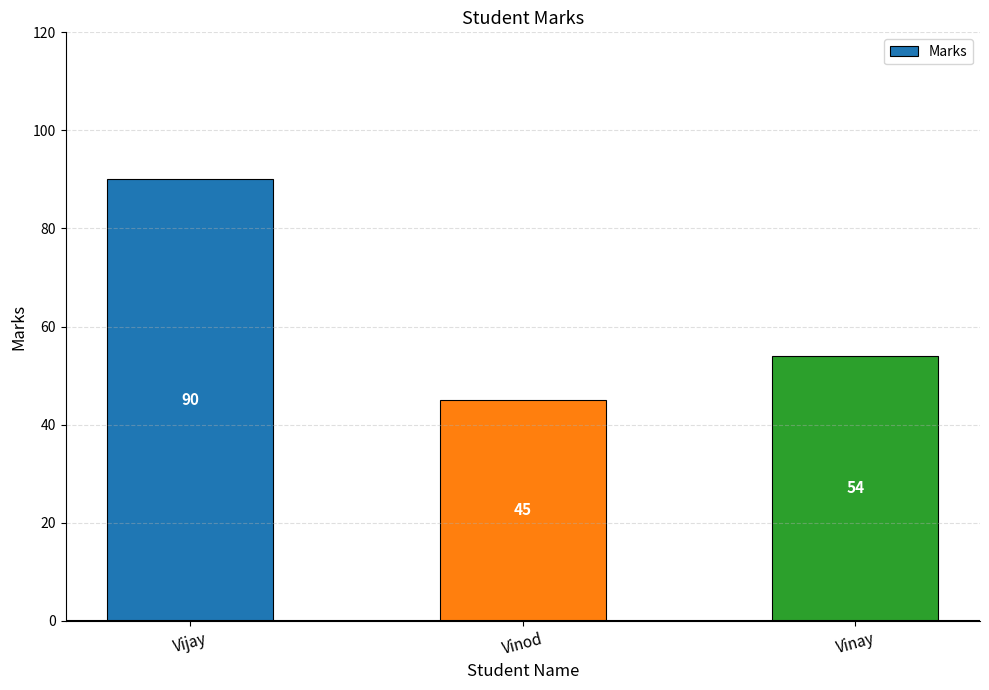

How many values are below 54?

1